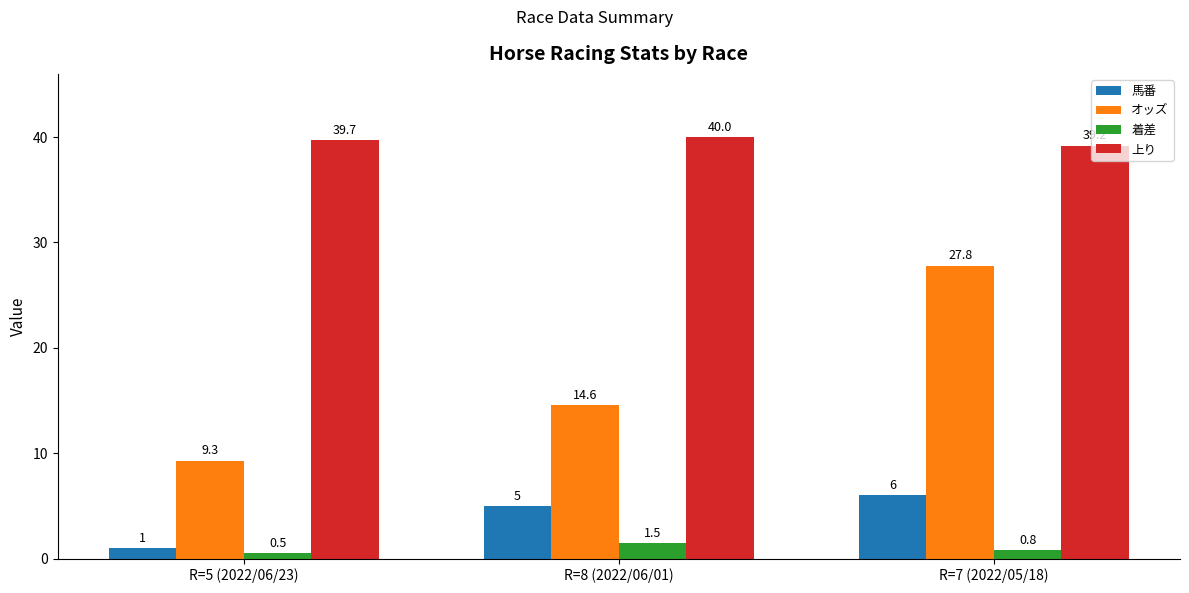

Does the chart contain any negative values?

No